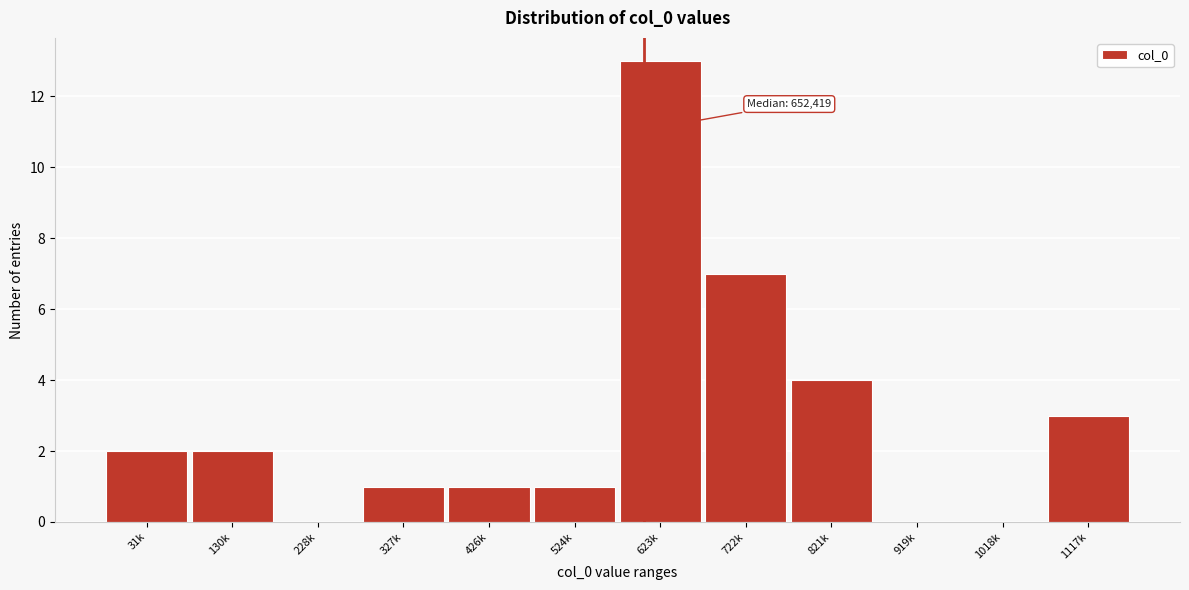

Reading left to right, list all the values displayed in this chart.

31k=2	130k=2	228k=0	327k=1	426k=1	524k=1	623k=13	722k=7	821k=4	919k=0	1018k=0	1117k=3